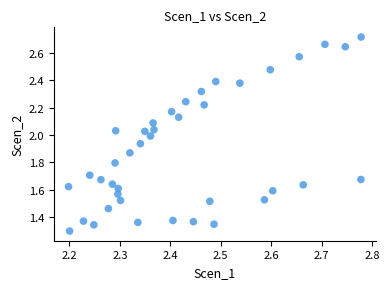

What is the range of X values (max minus min)?

0.6